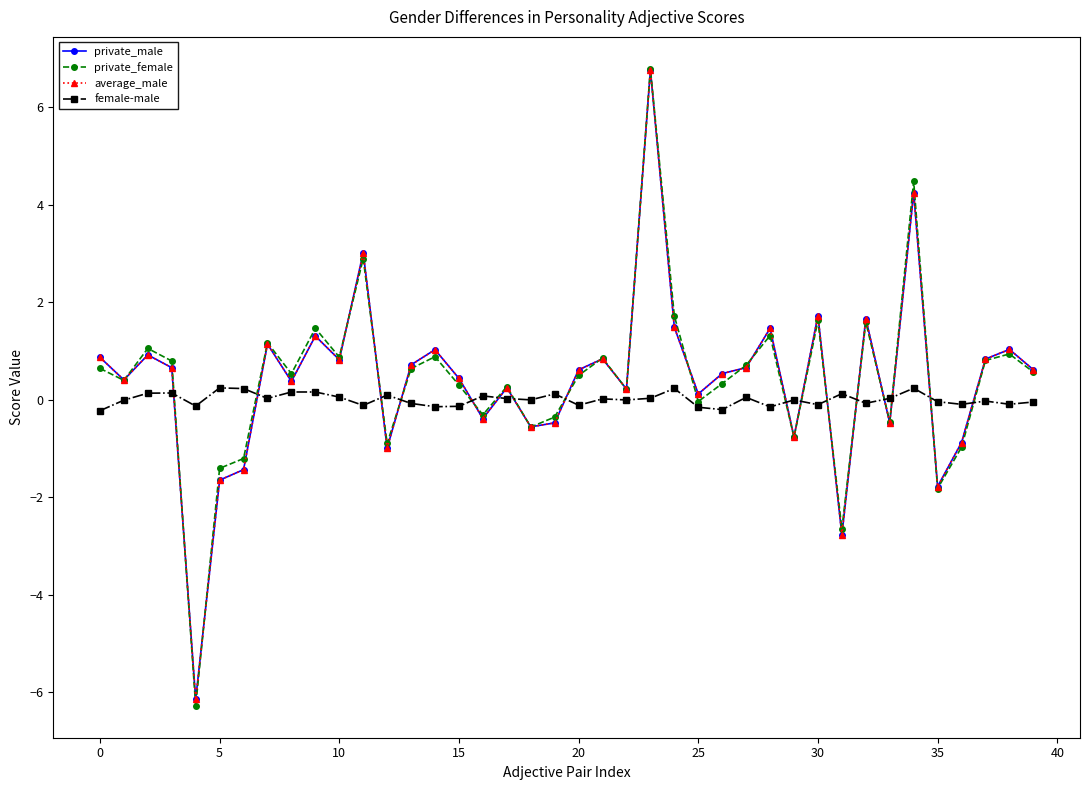

Which series has the largest range (max minus min)?

private_female